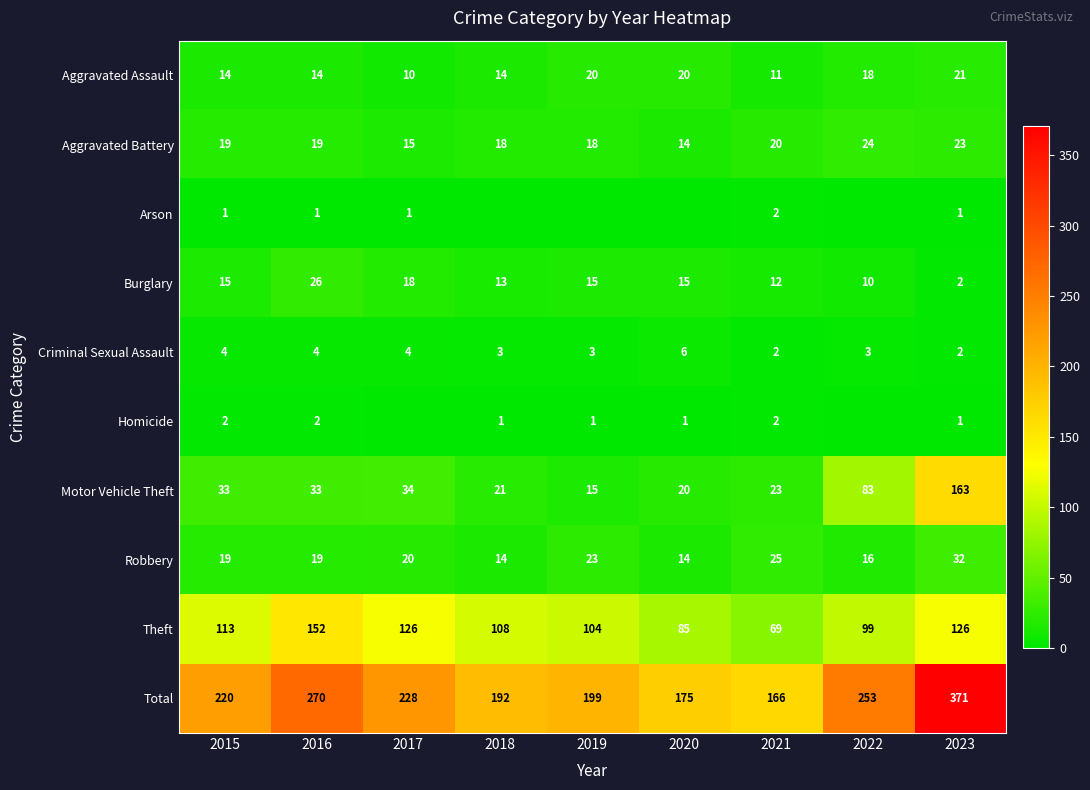

What is the difference between the second highest and second lowest values in the Total series?

95